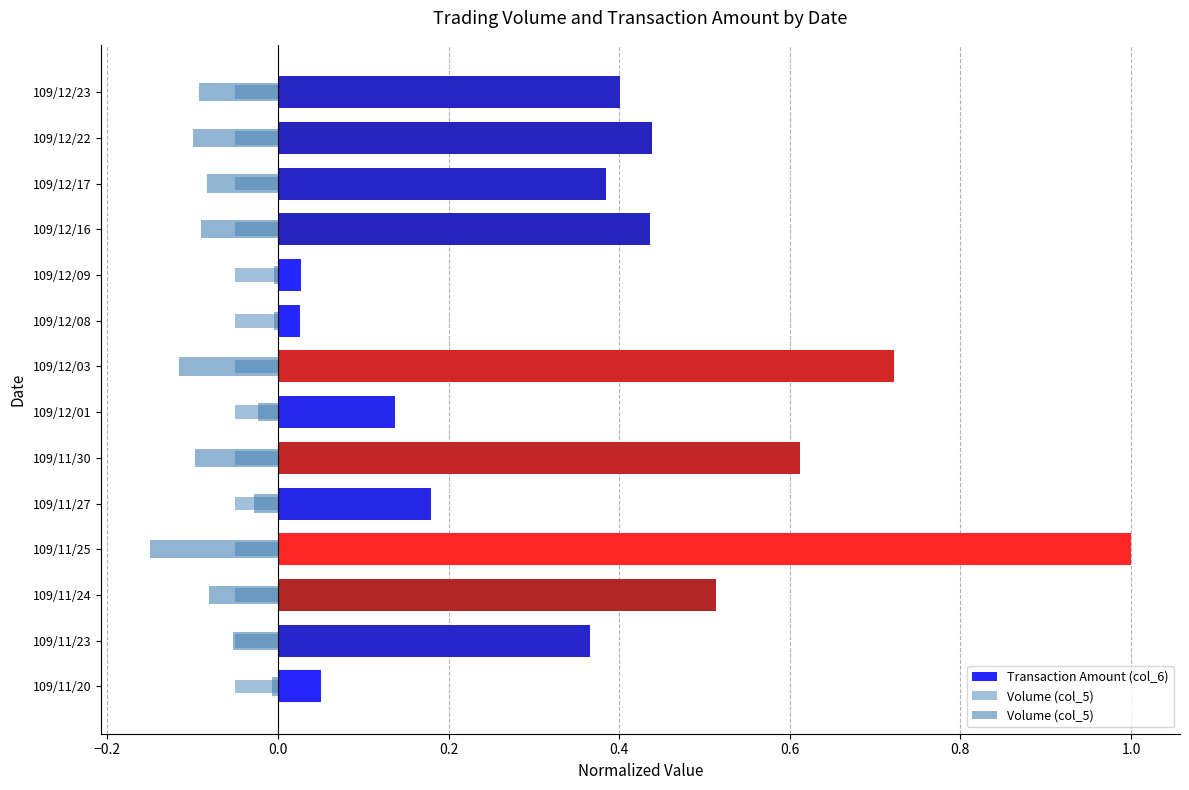

What is the value of the Volume (col_5) bar at the 4th from the left?

-0.1